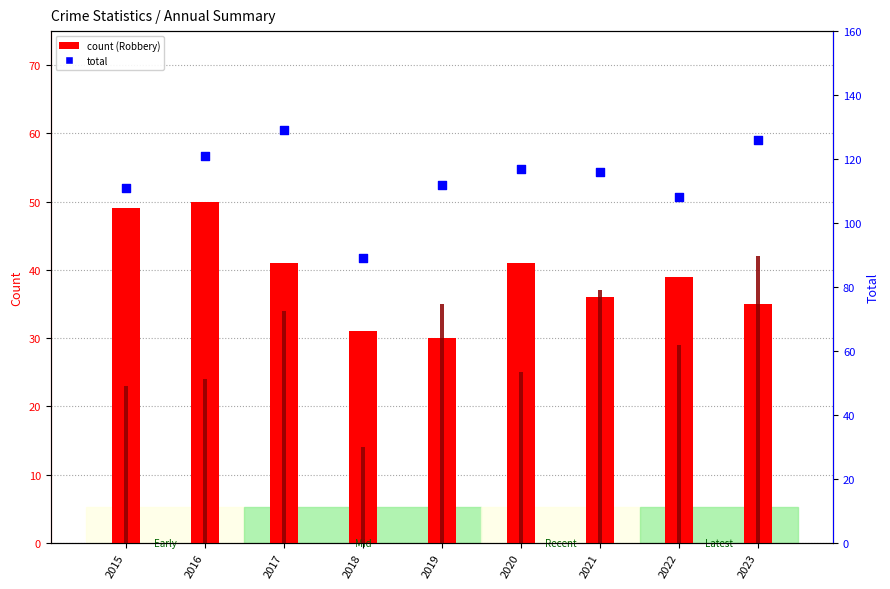

At which category is the sum across all series the highest?

2017